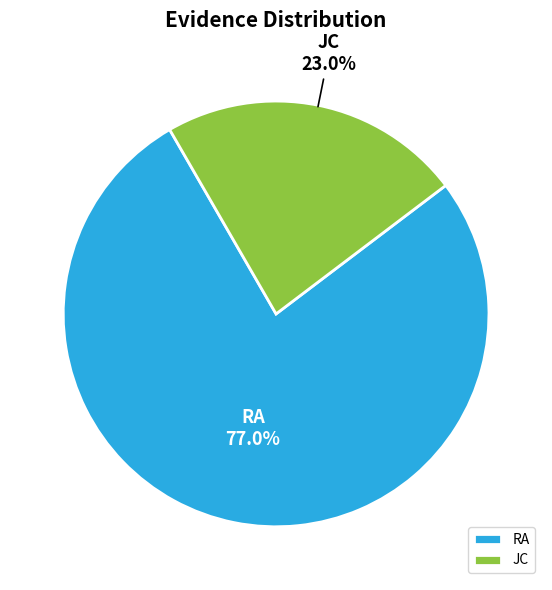

Which category has the smallest portion of the pie?

JC